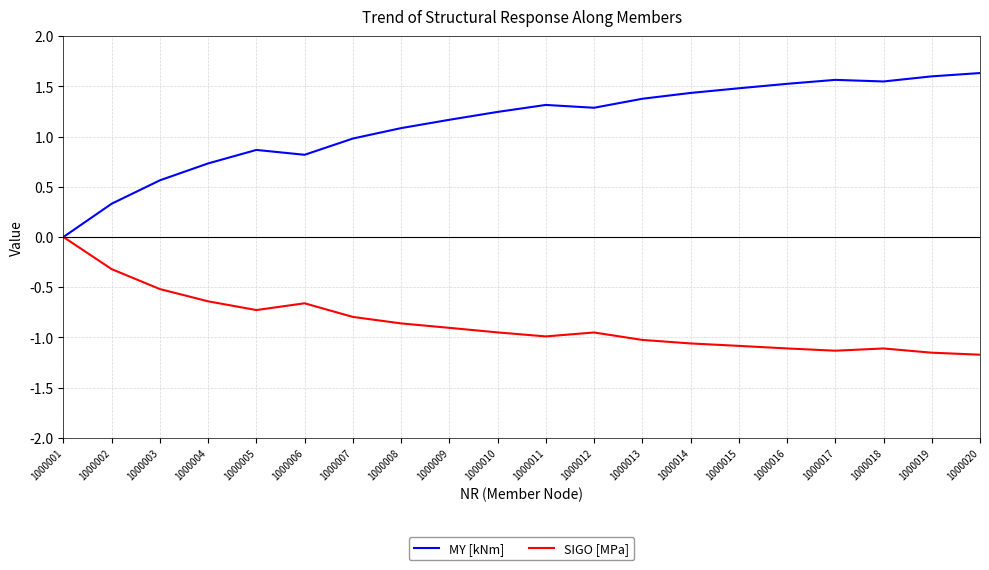

What is the greatest value displayed?

1.6